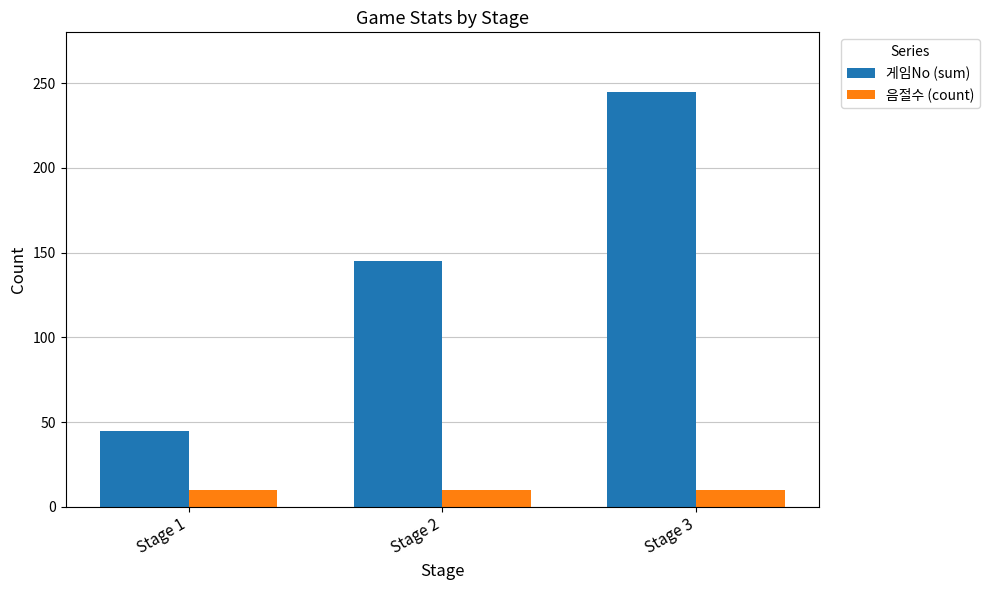

How many distinct data groups are displayed?

2